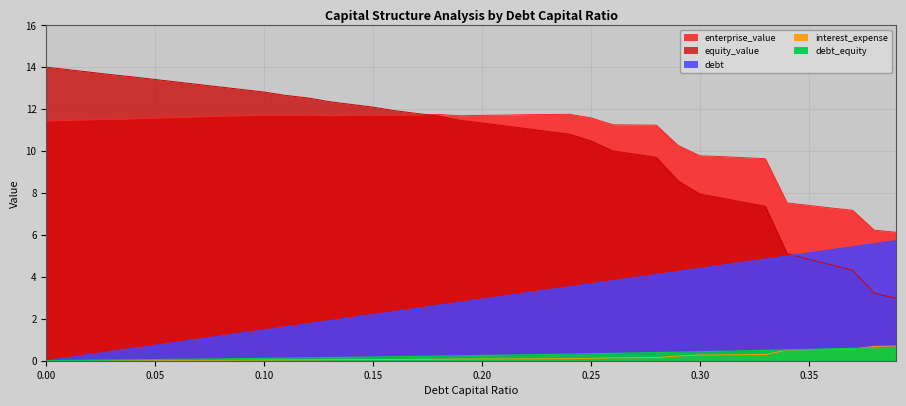

List the series in order of their peak value, lowest first.

debt_equity, interest_expense, debt, enterprise_value, equity_value